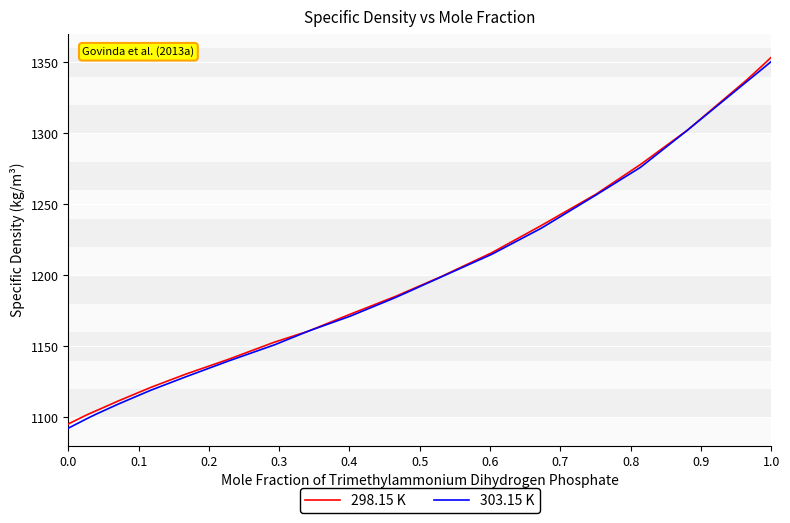

What is the maximum value shown in the chart?

1353.6